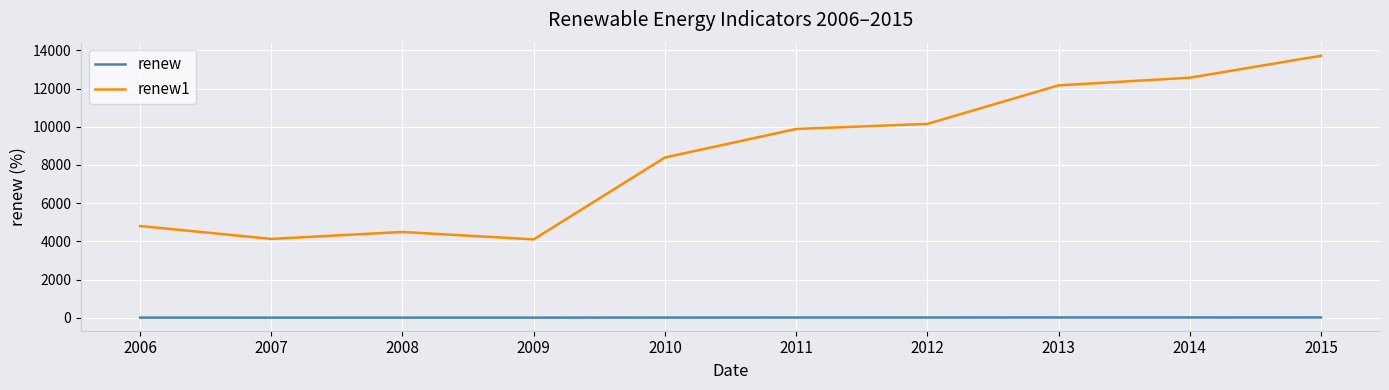

In renew, how many points are lower than both neighbors (excluding endpoints)?

3